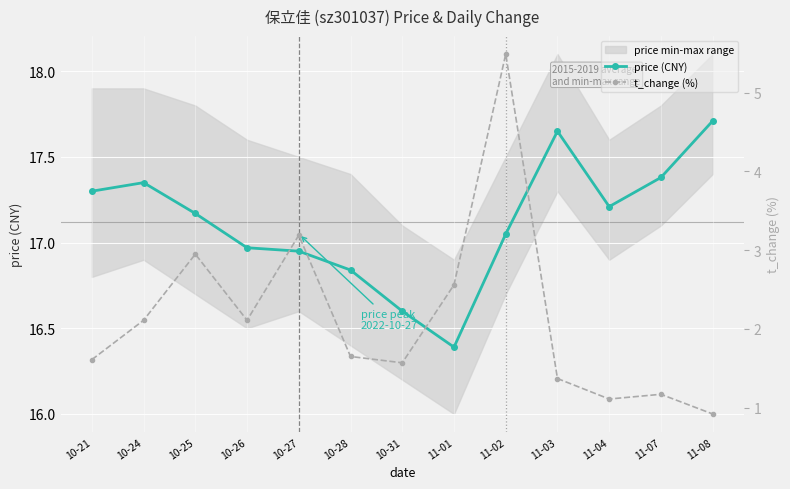

What is the difference between the maximum and minimum values in the price (CNY) series?

1.3